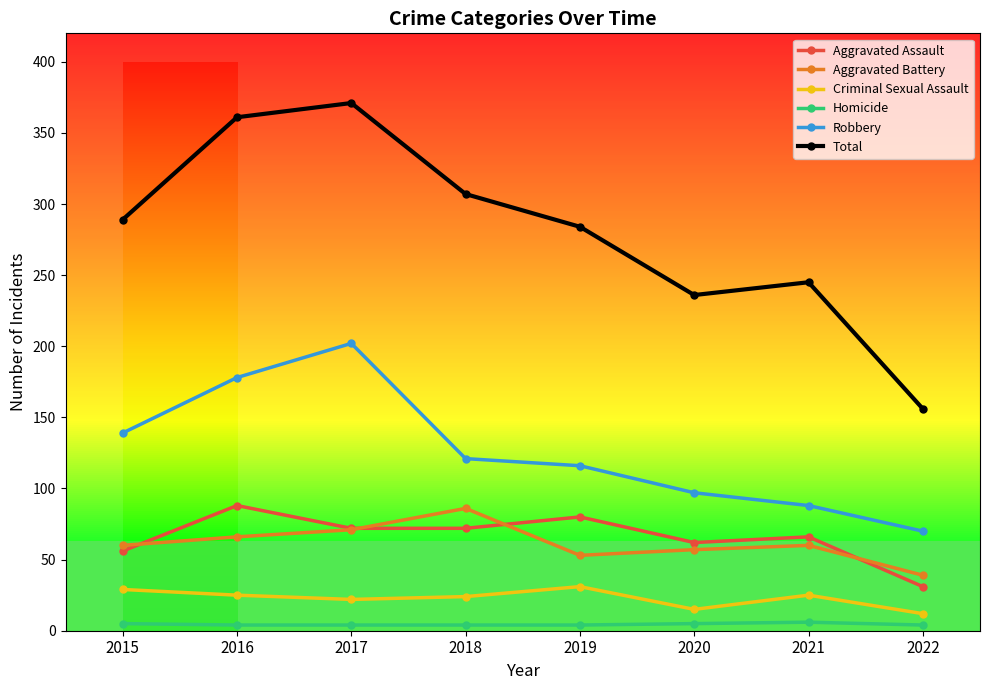

How many lines are shown in the chart?

6